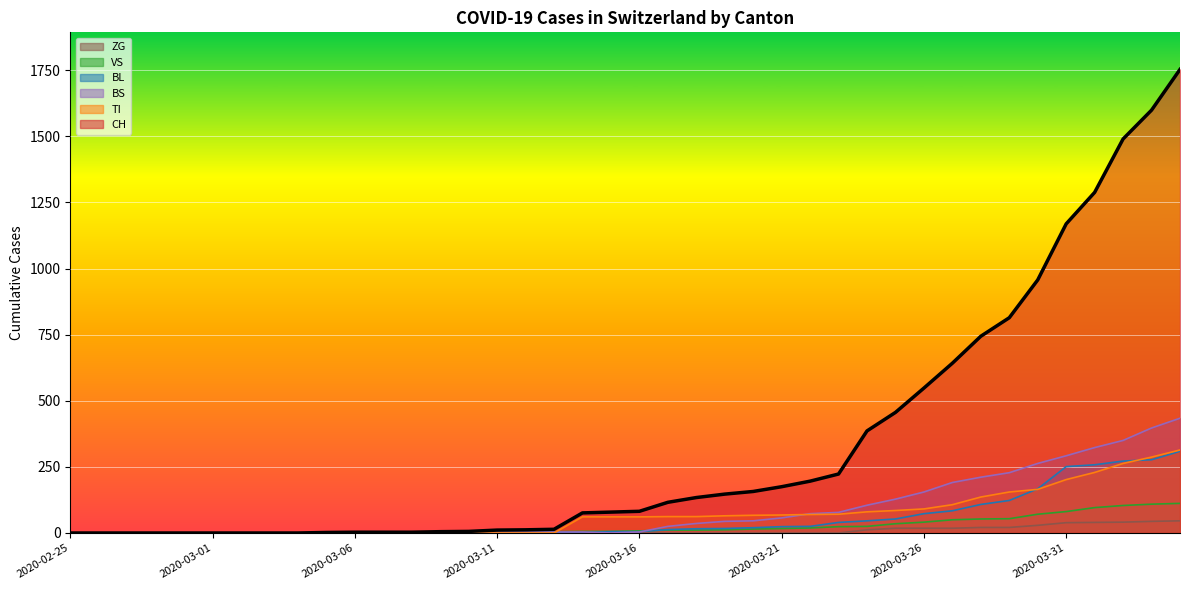

True or false: BL has a value of 25 at 2020-03-22.

True